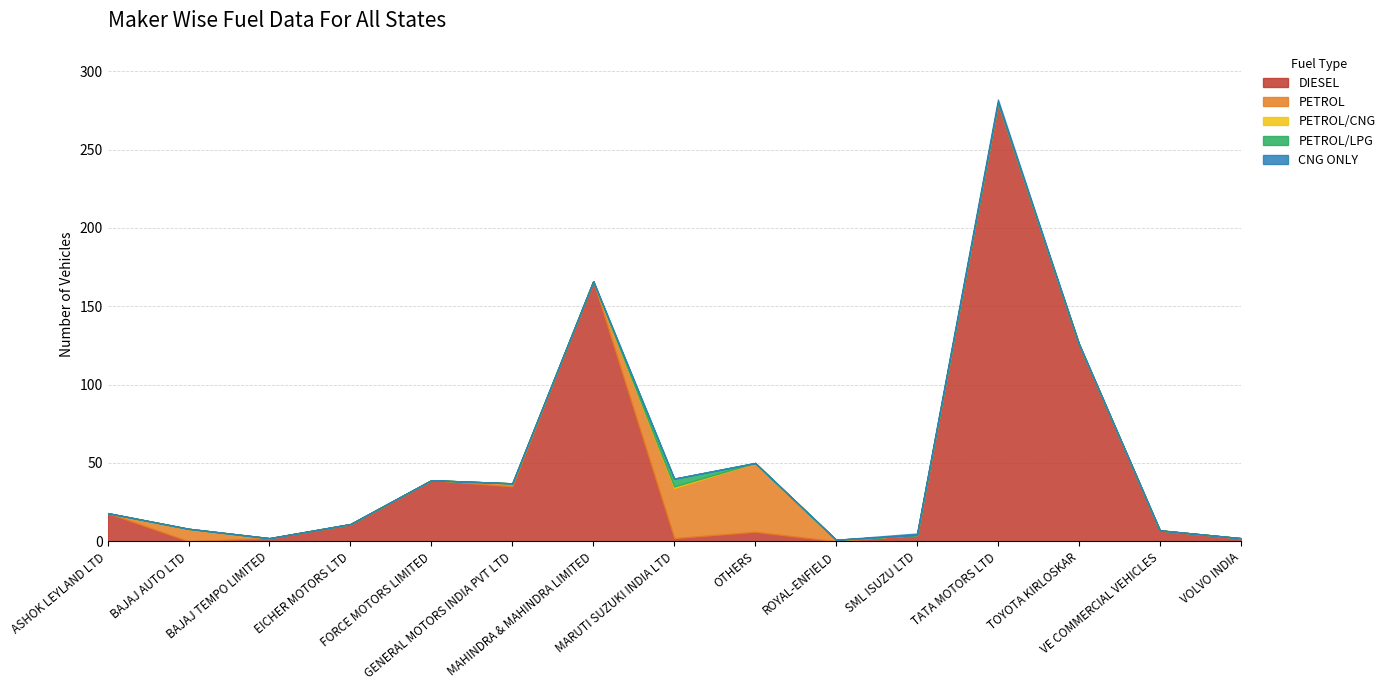

What is the difference between the PETROL values at VE COMMERCIAL VEHICLES and OTHERS?

44